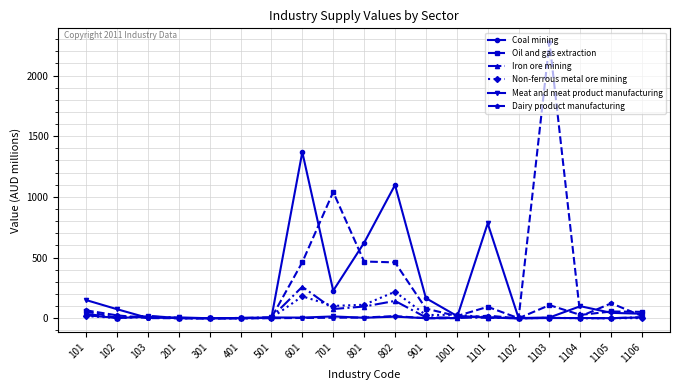

What is the difference between the second highest and second lowest values in the Oil and gas extraction series?

467.3